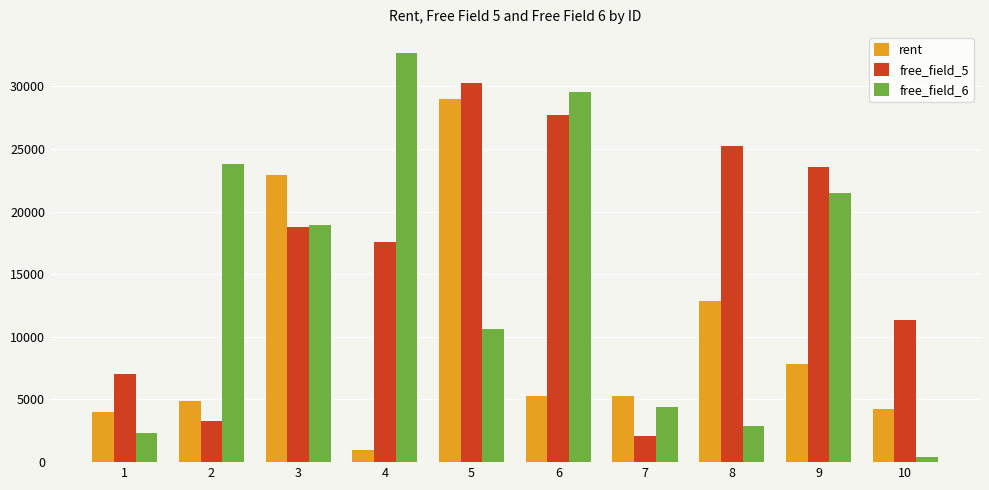

Which category has the lowest value in the free_field_6 series?

10